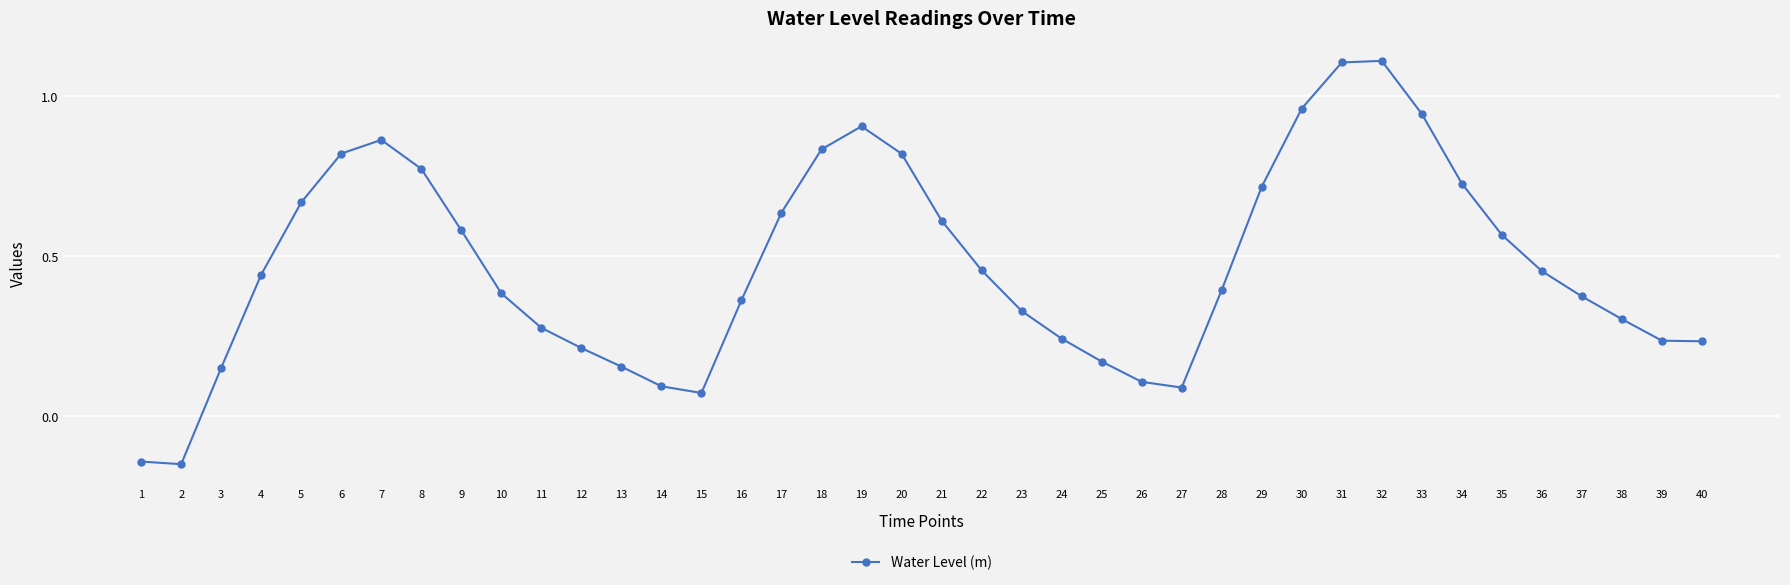

Is it true that the value at 25 is 0.1?

False